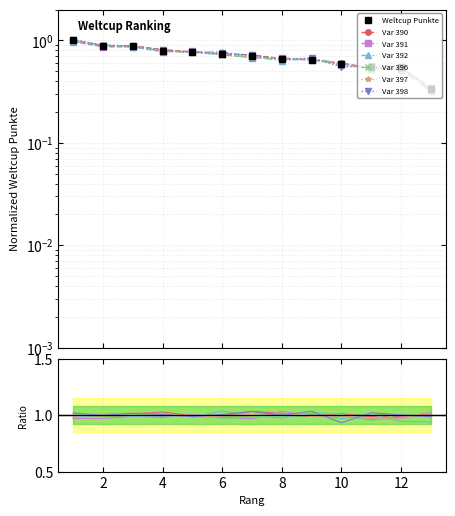

What is the average value?

0.7